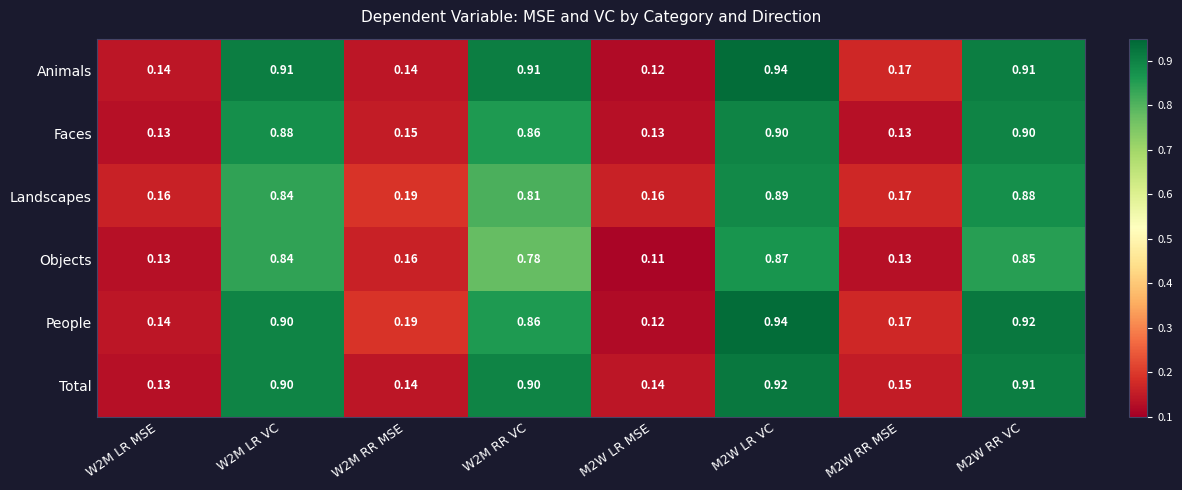

Which series changed the most between W2M RR MSE and M2W LR MSE?

People